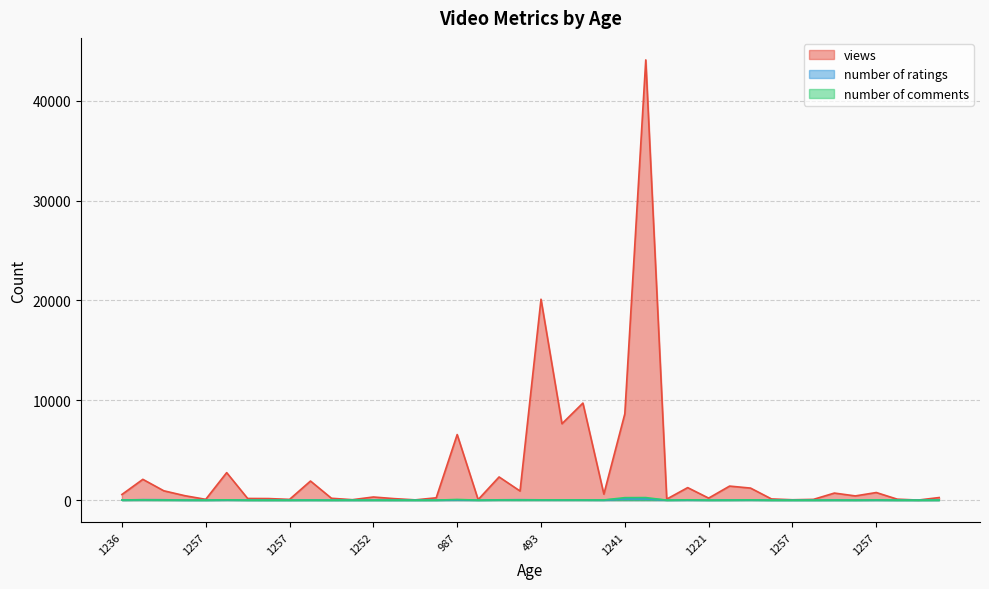

What is the maximum value for number of comments?

256